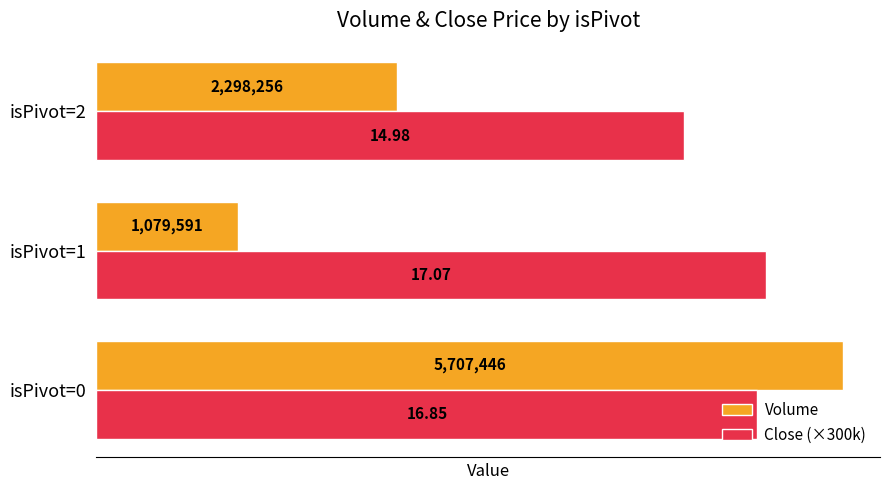

Which series has the widest spread of values?

Volume